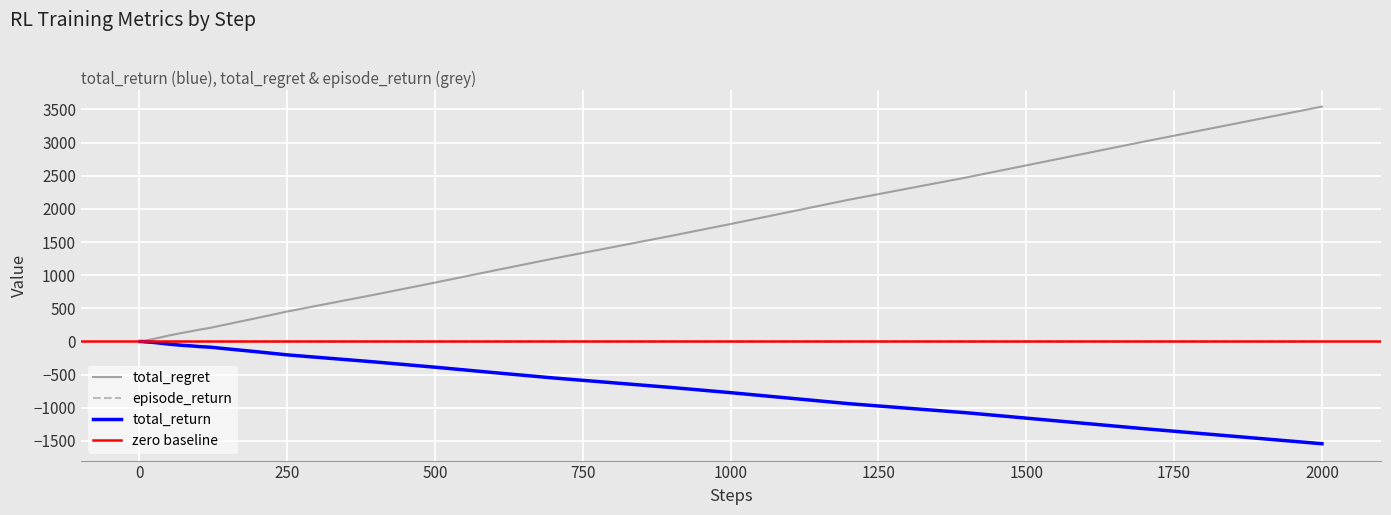

What is the lowest value of the total_return series?

-1542